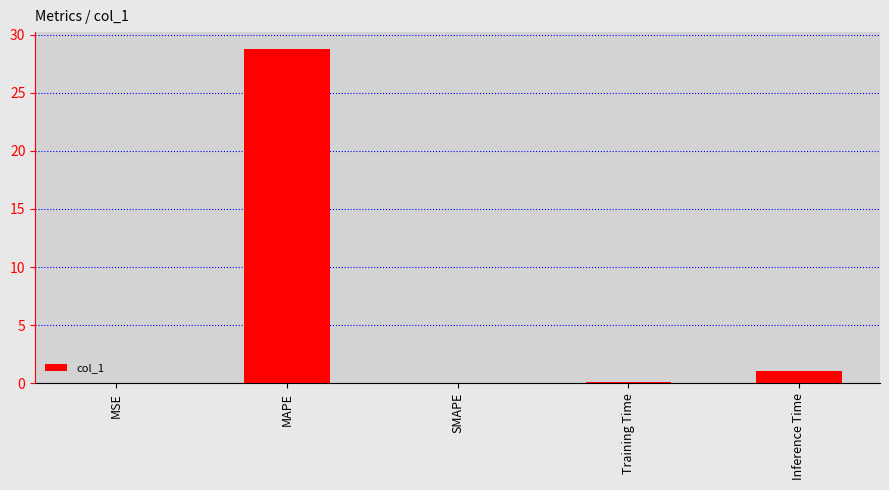

What is the sum of all values?

29.9